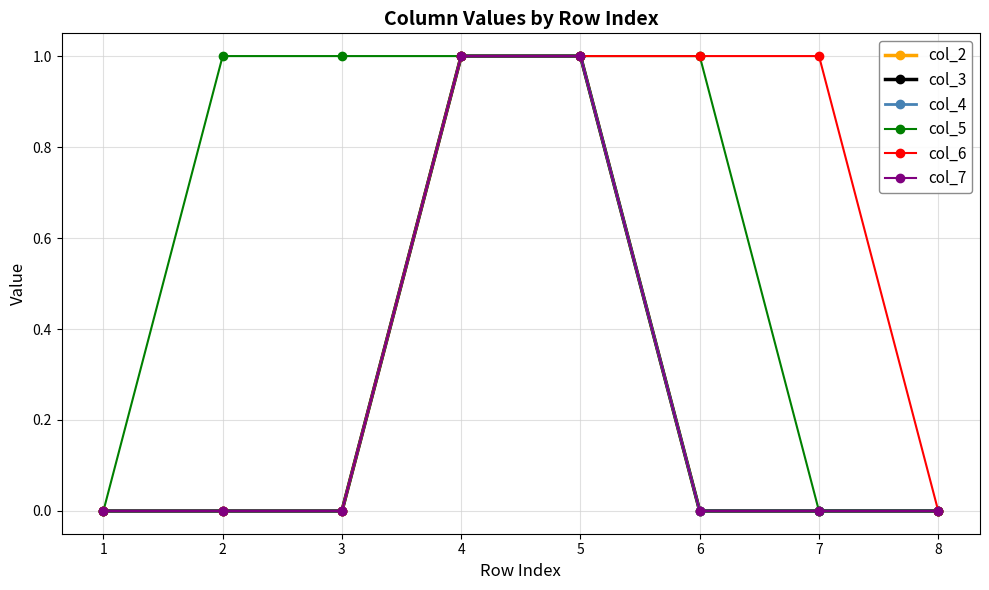

At which category is the sum across all series the highest?

4